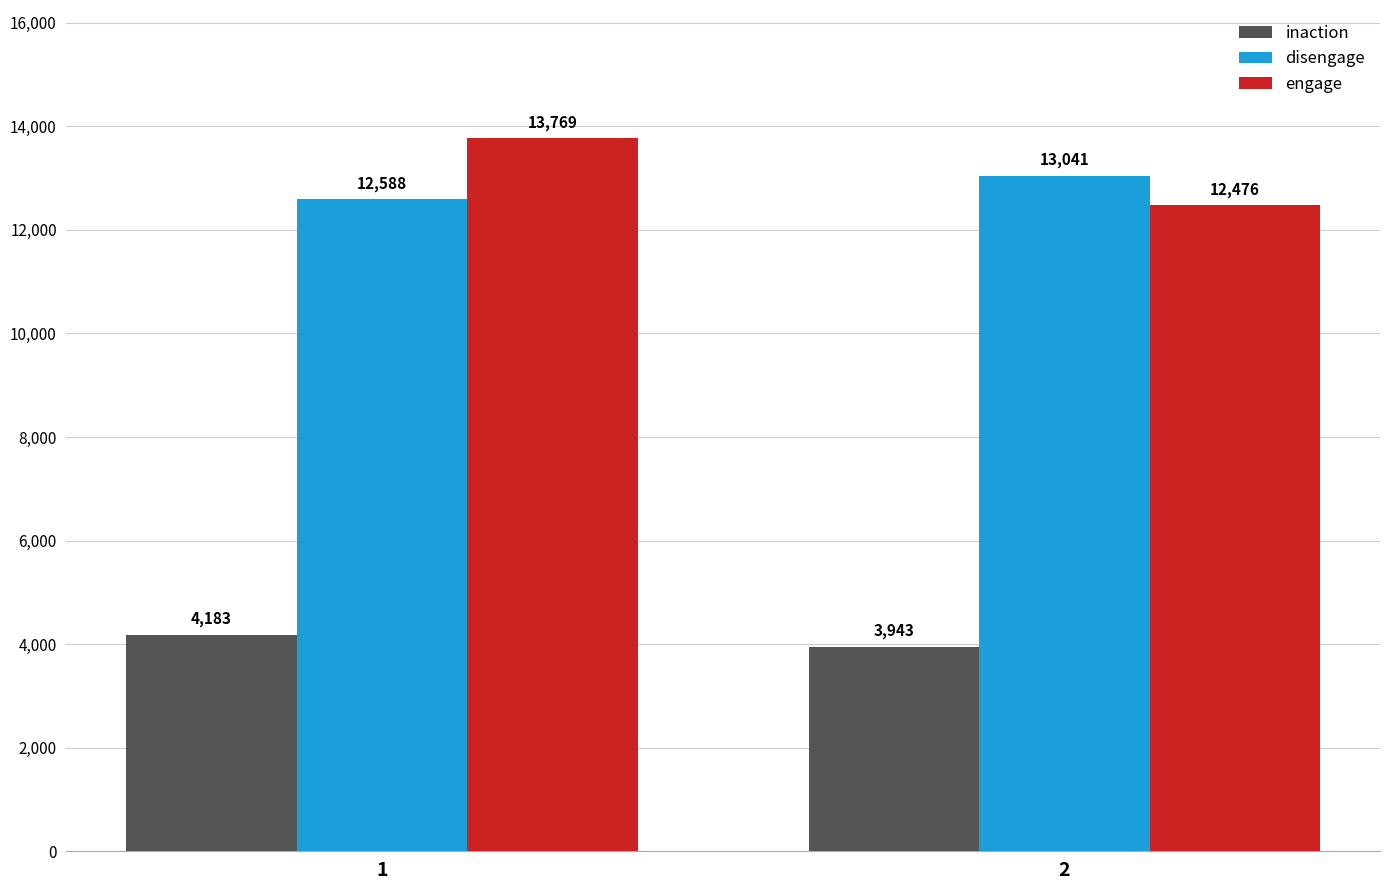

How many distinct data groups are displayed?

3